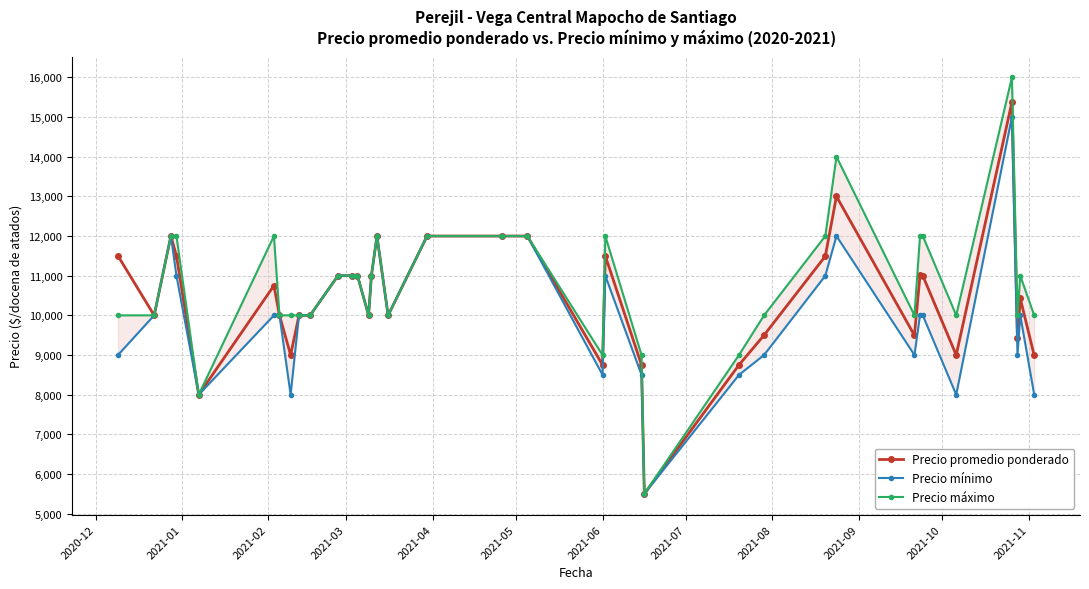

True or false: Precio promedio ponderado and Precio mínimo intersect in this chart.

False